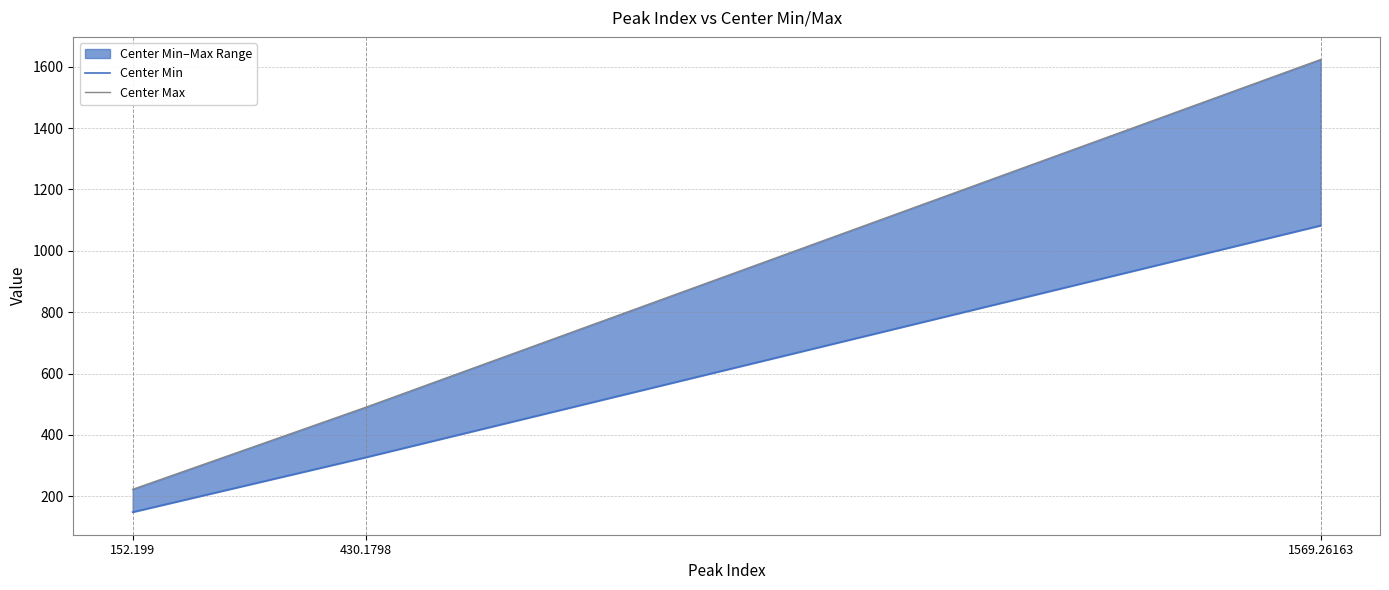

Which has a higher value, 430.1798 or 152.199?

430.1798